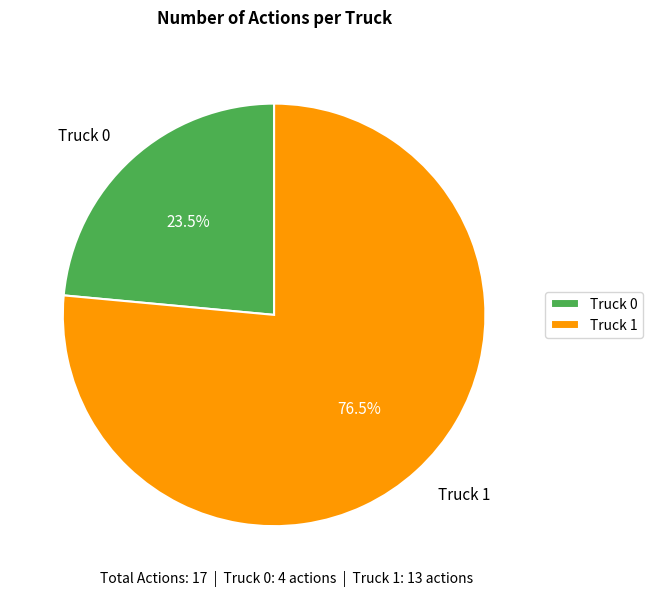

To the nearest percent, what is the difference between the Truck 0 and Truck 1 slice percentages?

53%